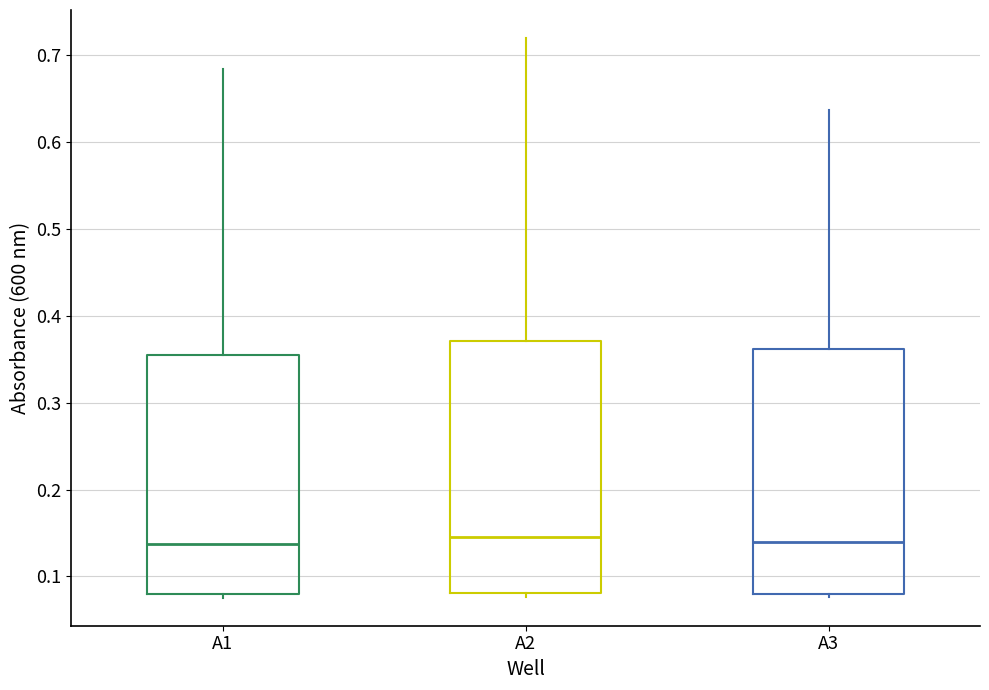

Where does the upper whisker of the box for A2 end on the y-axis? The values are not printed on the chart, so give them approximately, as read against the axis.

0.72